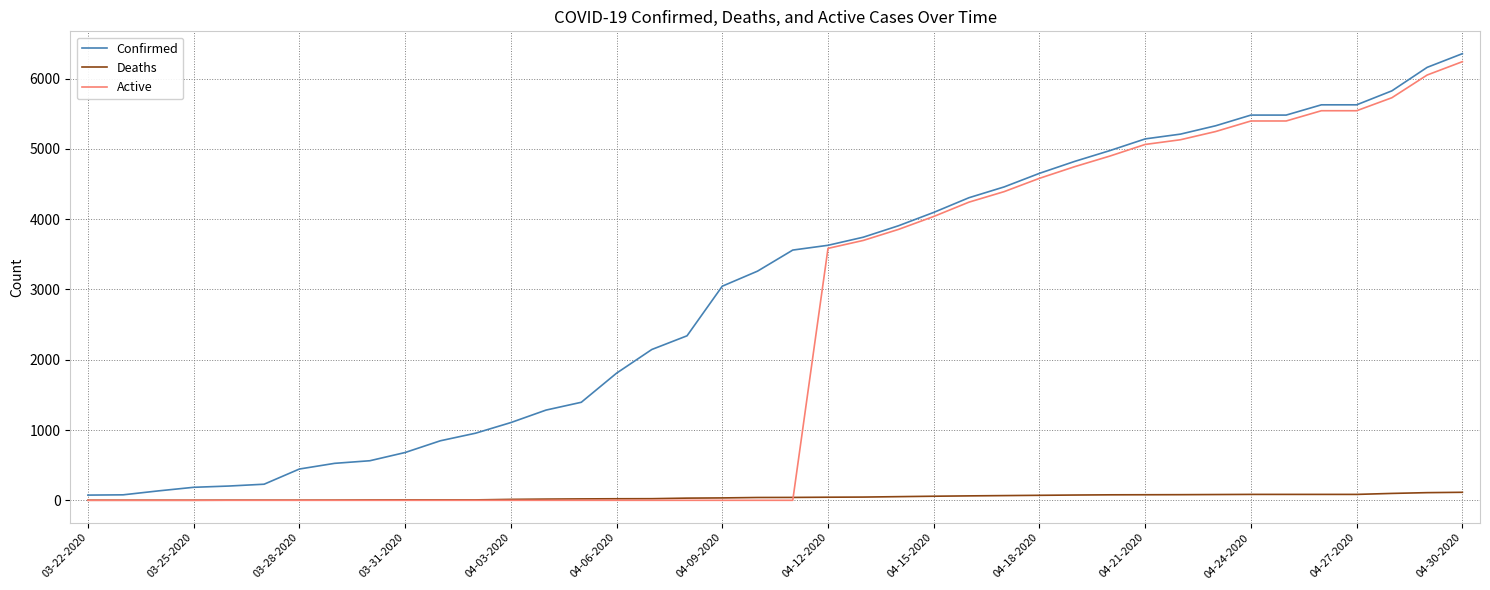

Rank the series by their average value, from lowest to highest.

Deaths, Active, Confirmed